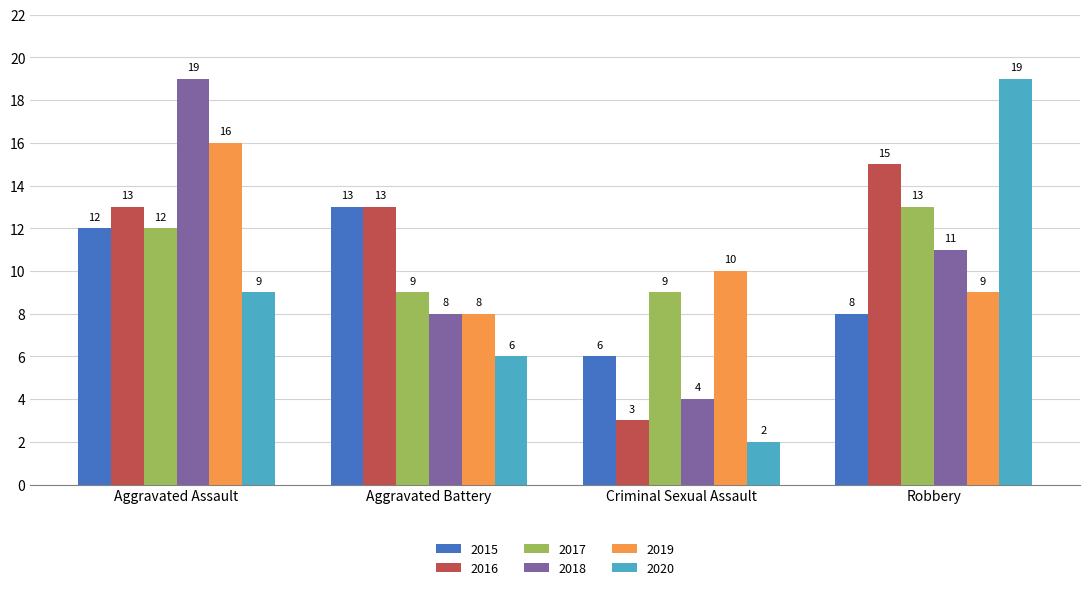

Which series has the widest spread of values?

2020